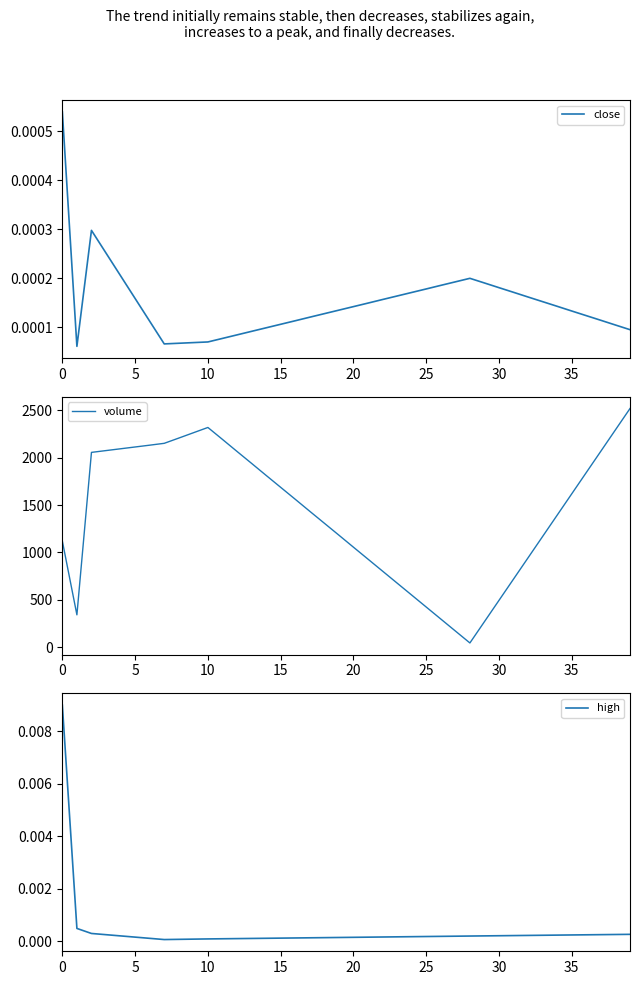

True or false: volume and high cross at least once.

False